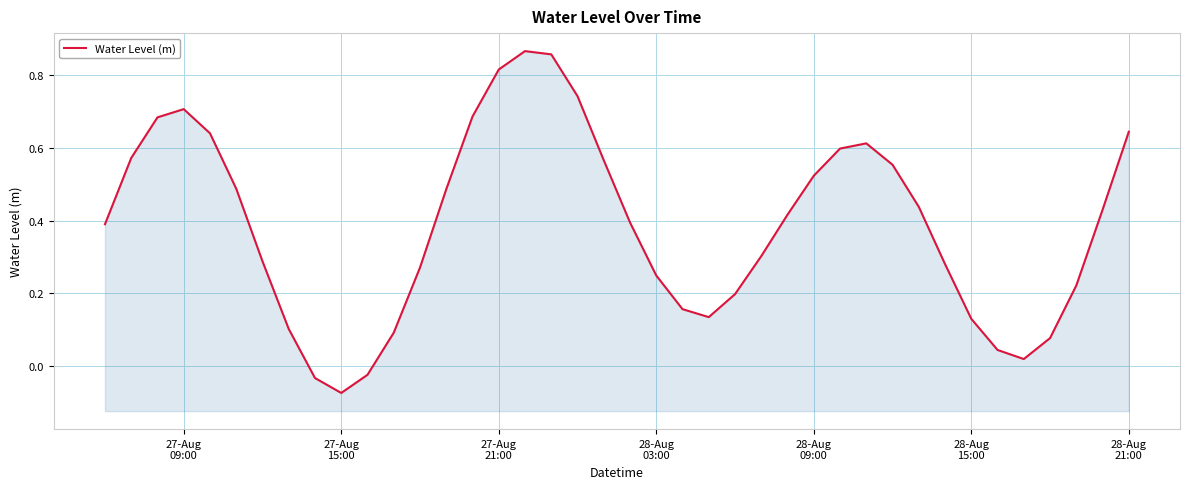

What position from the left is 27-Aug
21:00?

3